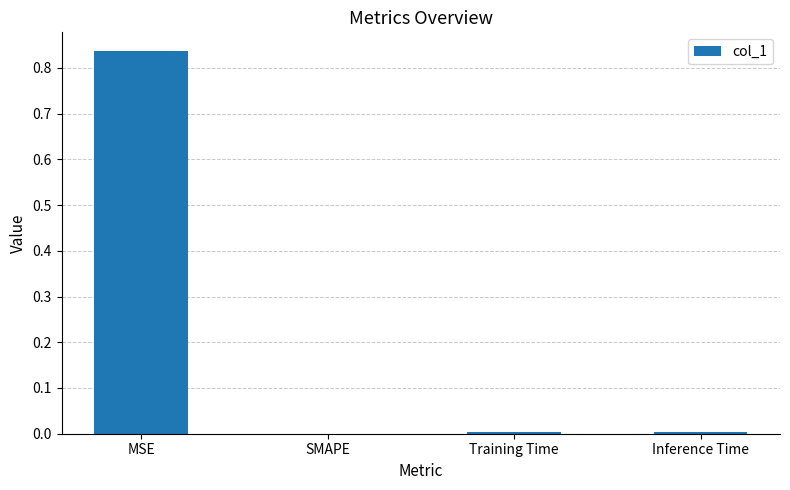

Which label corresponds to the largest value in the chart?

MSE